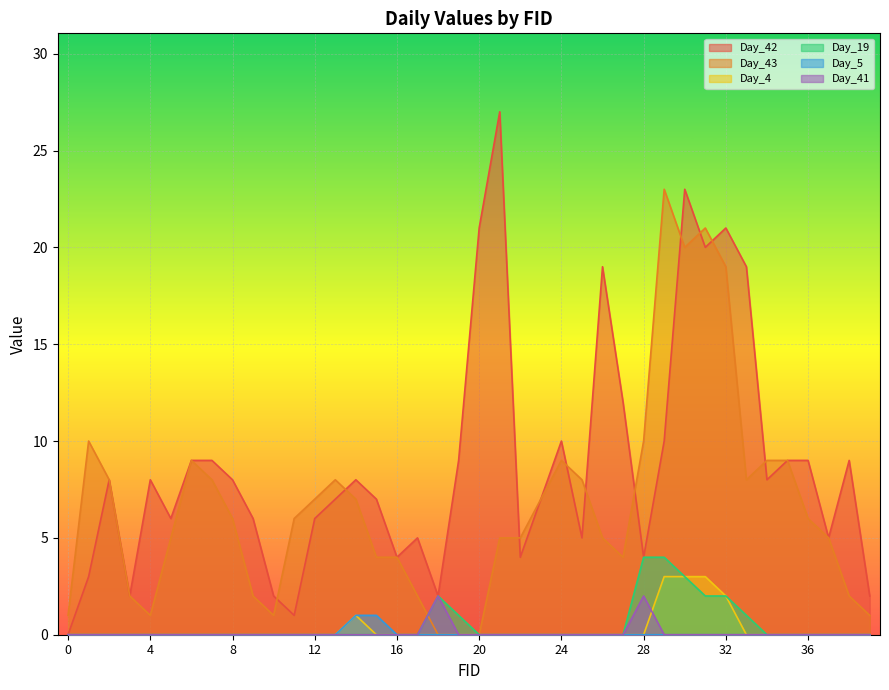

Does the chart display data point markers on the line(s)?

No